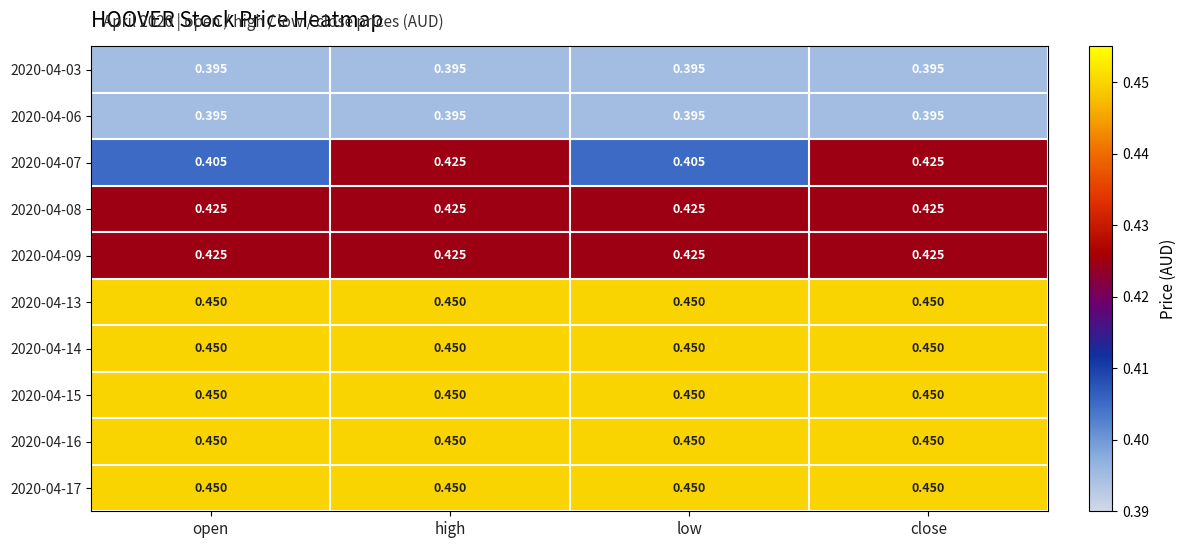

Is the value of 2020-04-14 at close greater than the value of 2020-04-09 at open?

Yes